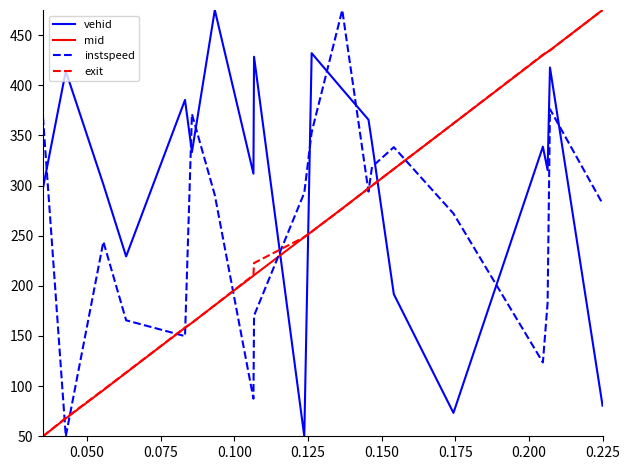

What is the minimum value for exit?

50.0